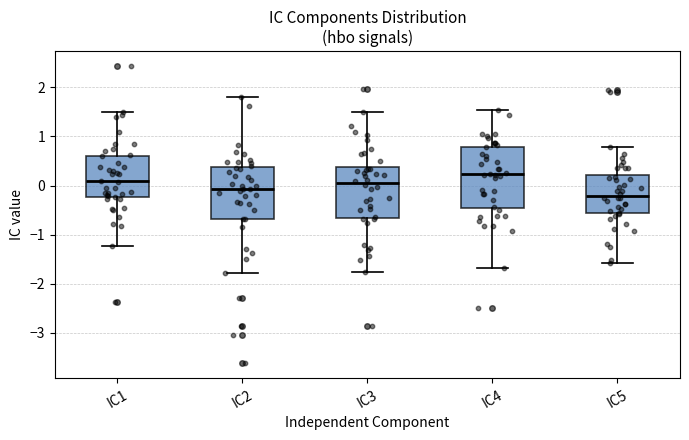

Reading left to right, transcribe this box plot: for each box, give where its median line is, the range the box spans, and where its two whiskers end, as read against the y-axis. The values are not printed on the chart, so give them approximately, as read against the axis.

IC1: median 0.1, box -0.2 to 0.6, whiskers -1.2 to 1.5
IC2: median -0.1, box -0.7 to 0.4, whiskers -1.8 to 1.8
IC3: median 0.0, box -0.7 to 0.4, whiskers -1.8 to 1.5
IC4: median 0.2, box -0.5 to 0.8, whiskers -1.7 to 1.5
IC5: median -0.2, box -0.6 to 0.2, whiskers -1.6 to 0.8